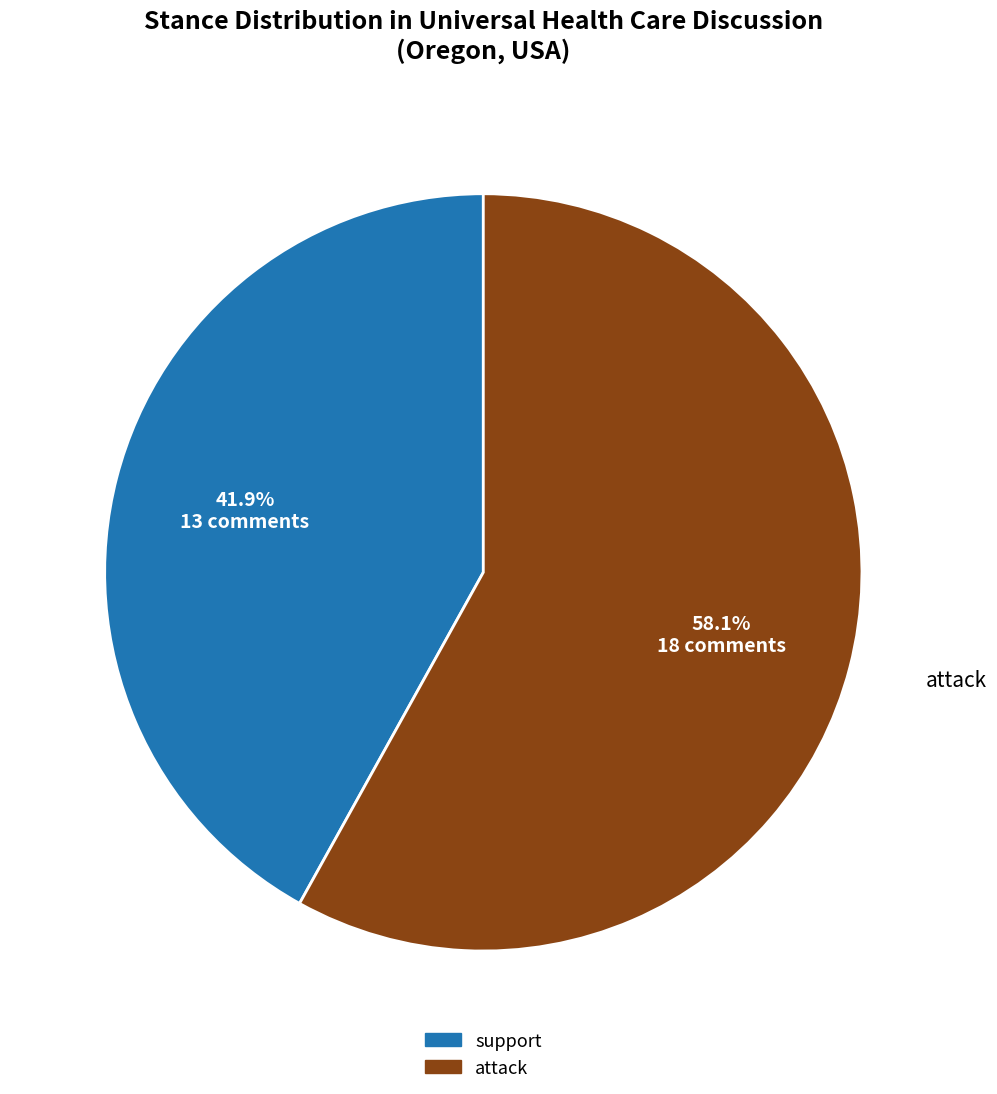

Which category accounts for the majority?

attack